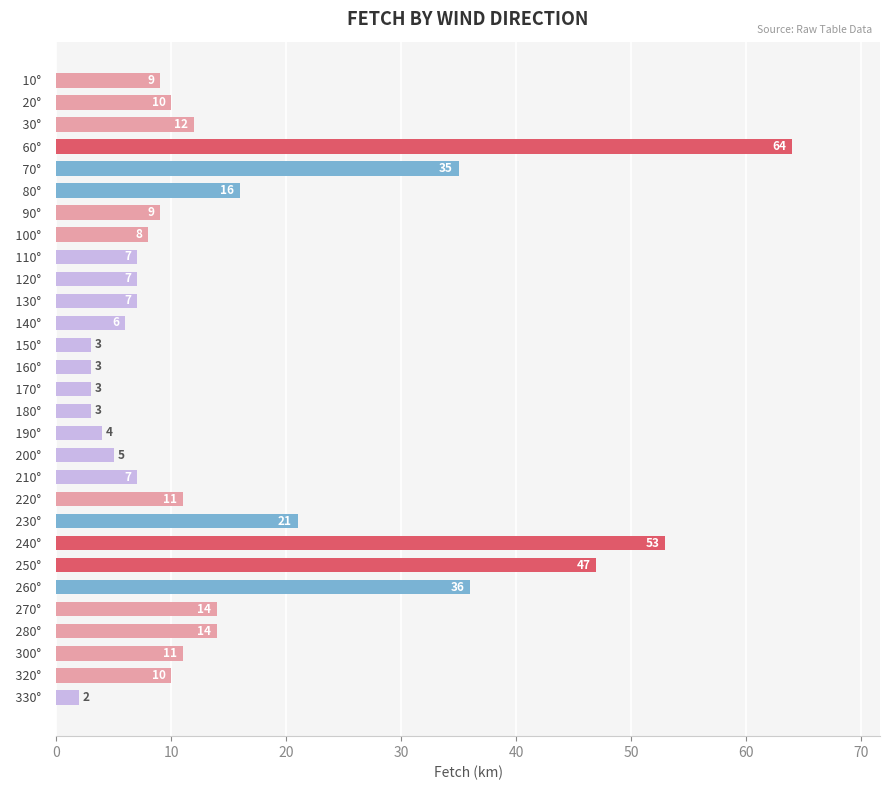

Where is the data nearest to the value 33?

  70°  